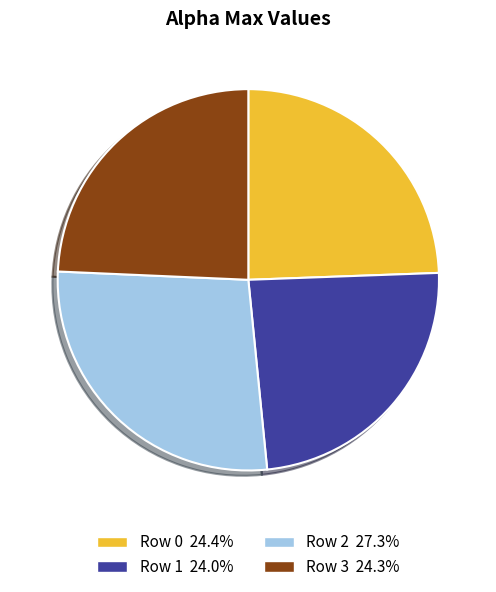

Does any single category account for the majority?

No